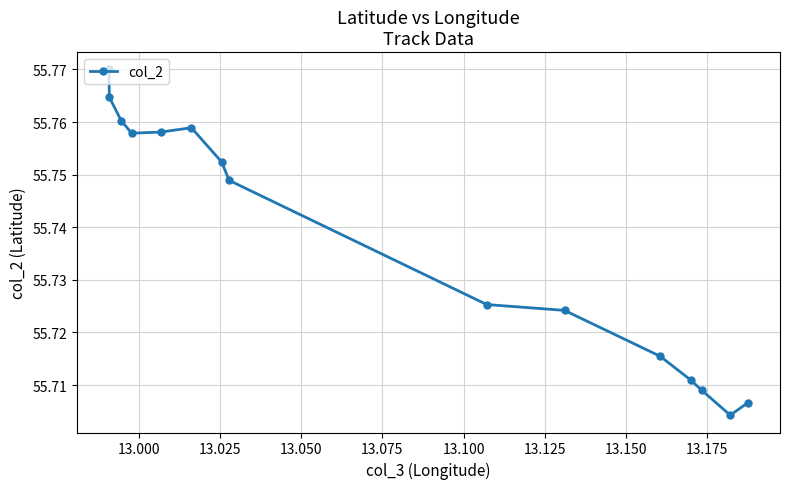

True or false: there are more than 2 points higher than both neighbors.

False